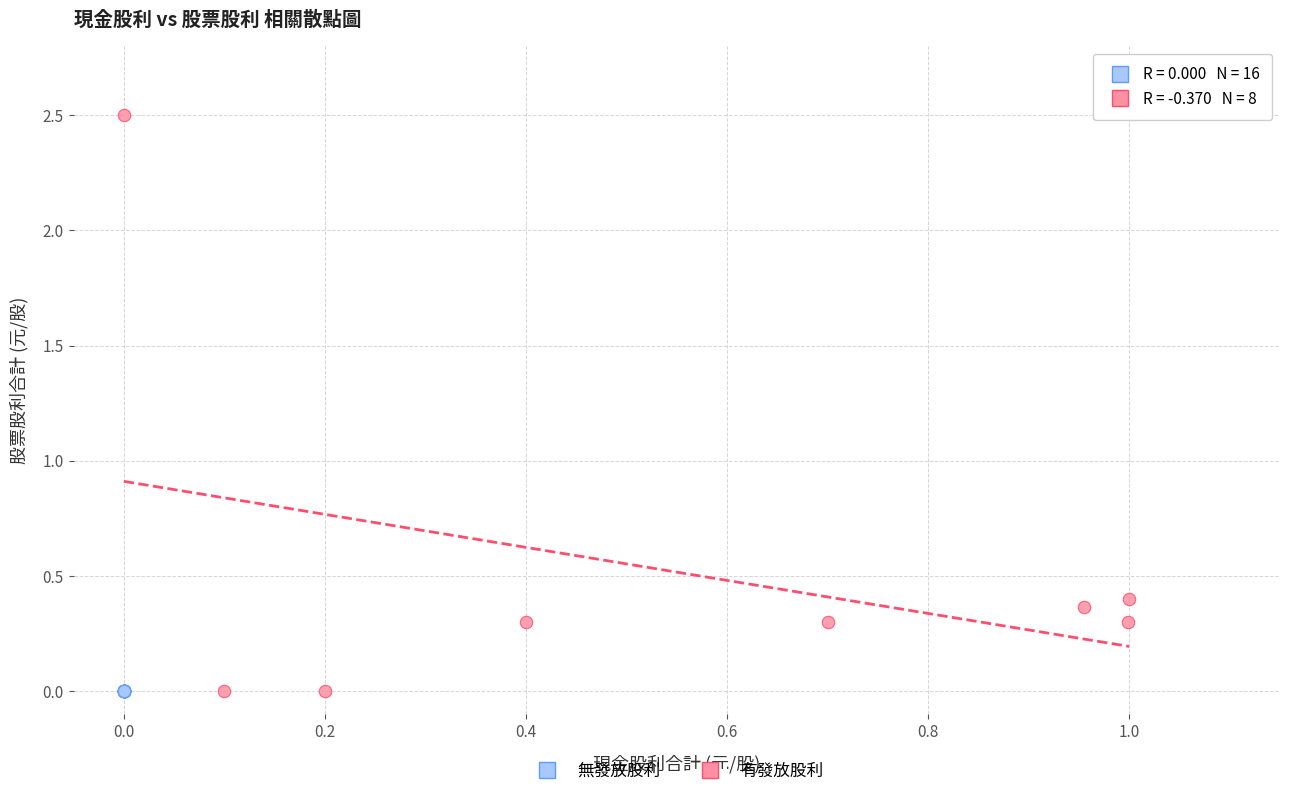

Which series contains the highest Y value?

有發放股利